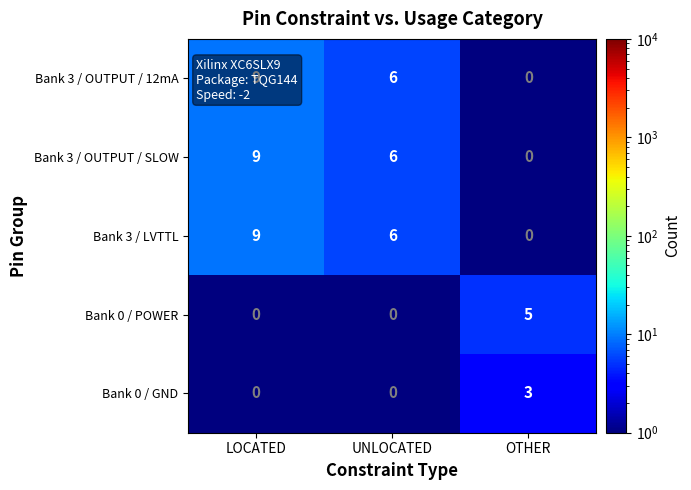

Which category has the highest value in the Bank 3 / LVTTL series?

LOCATED